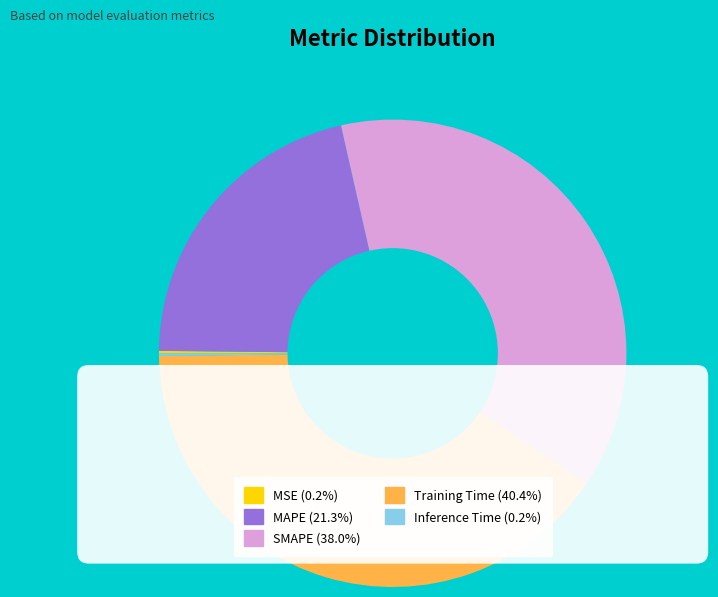

The MSE slice represents 0% of the pie. True or false?

True